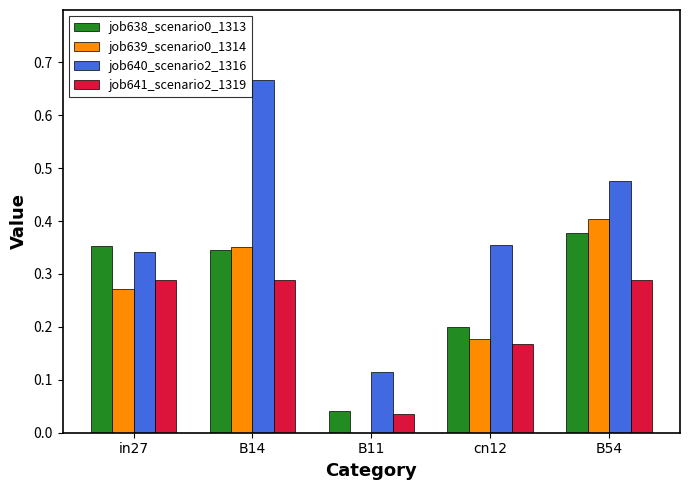

Count the number of categories in the chart.

5